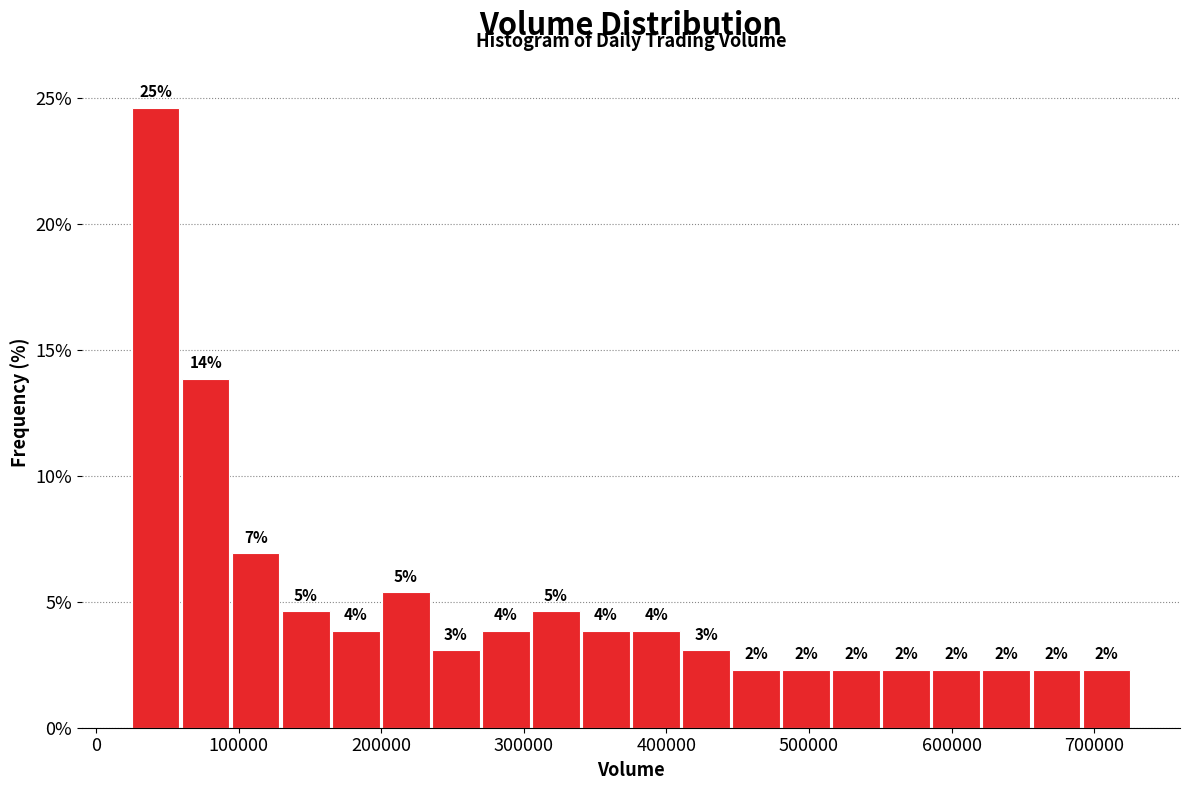

Read against the x-axis, roughly where is the centre of the tallest bar?

40000